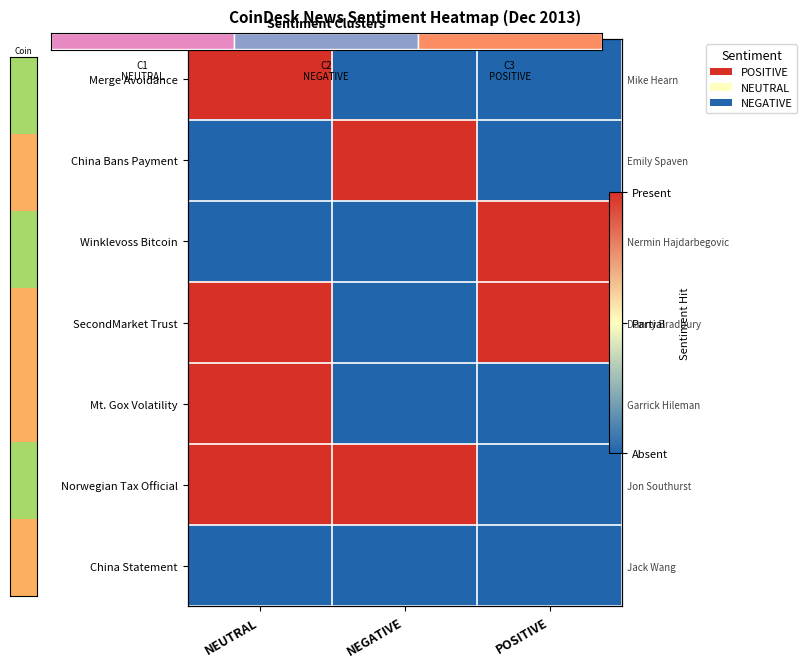

List the labels in order of China Bans Payment value, largest first.

NEGATIVE, NEUTRAL, POSITIVE